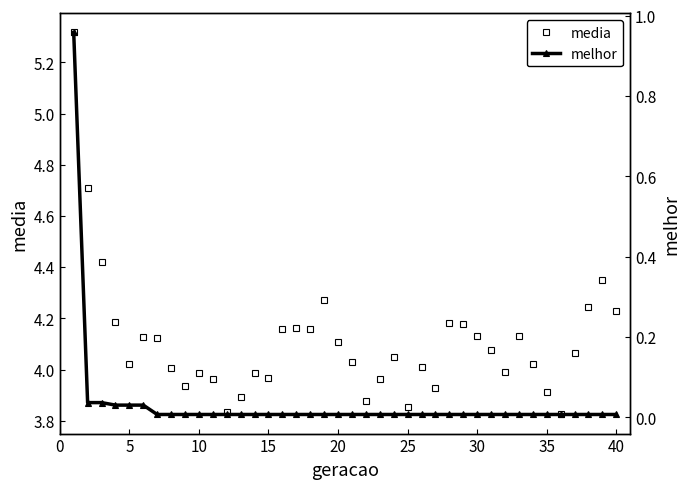

What are all the series names shown in the legend?

media, melhor